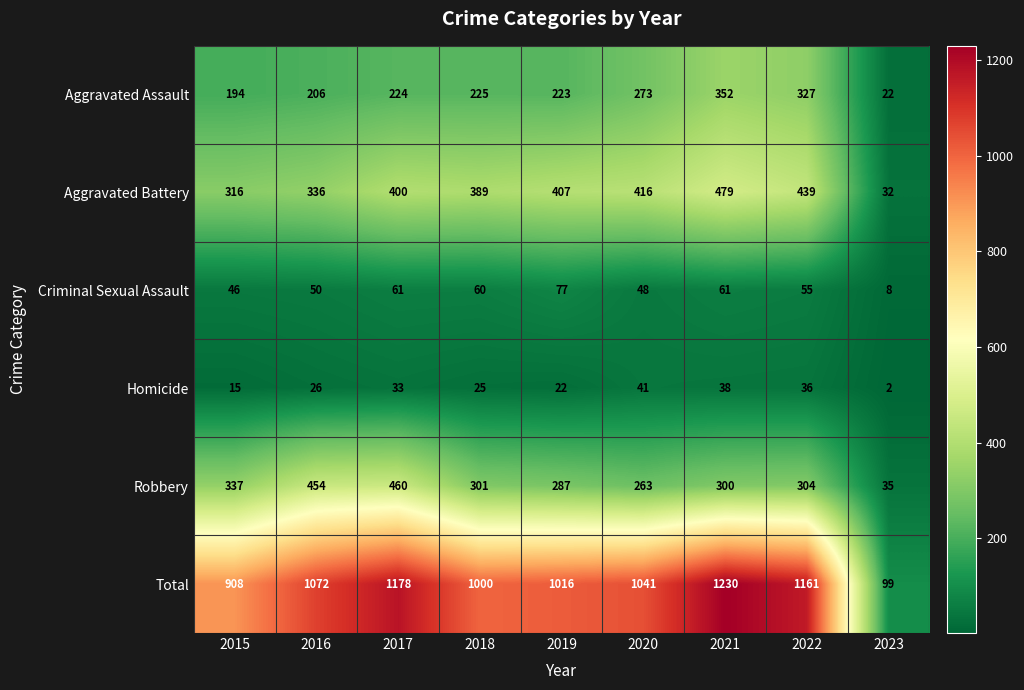

At which category is the sum across all series the highest?

2021